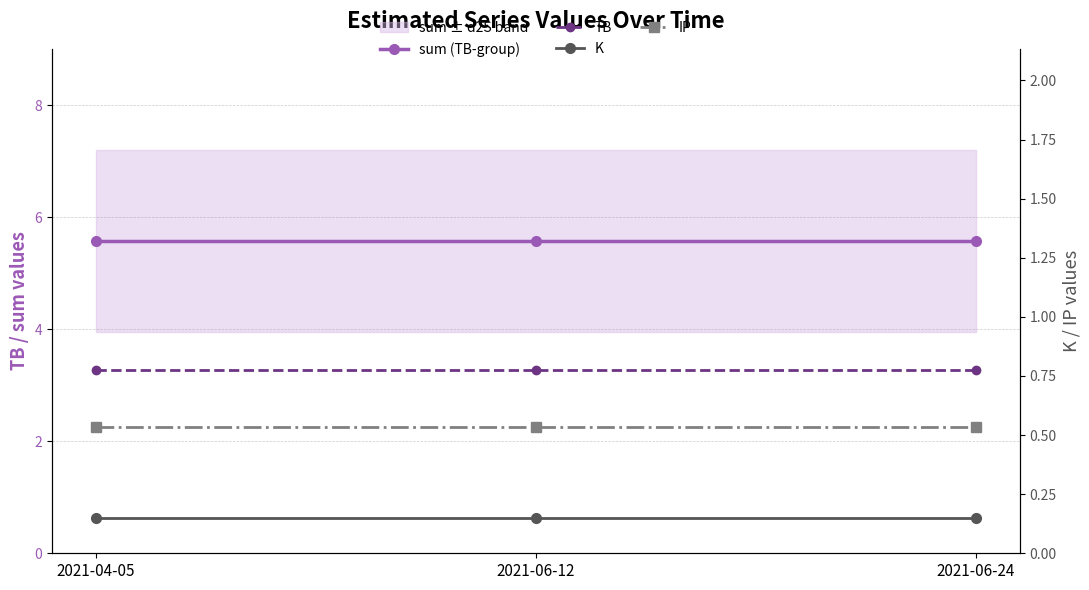

Read the sum (TB-group) value at 2021-06-12.

5.6